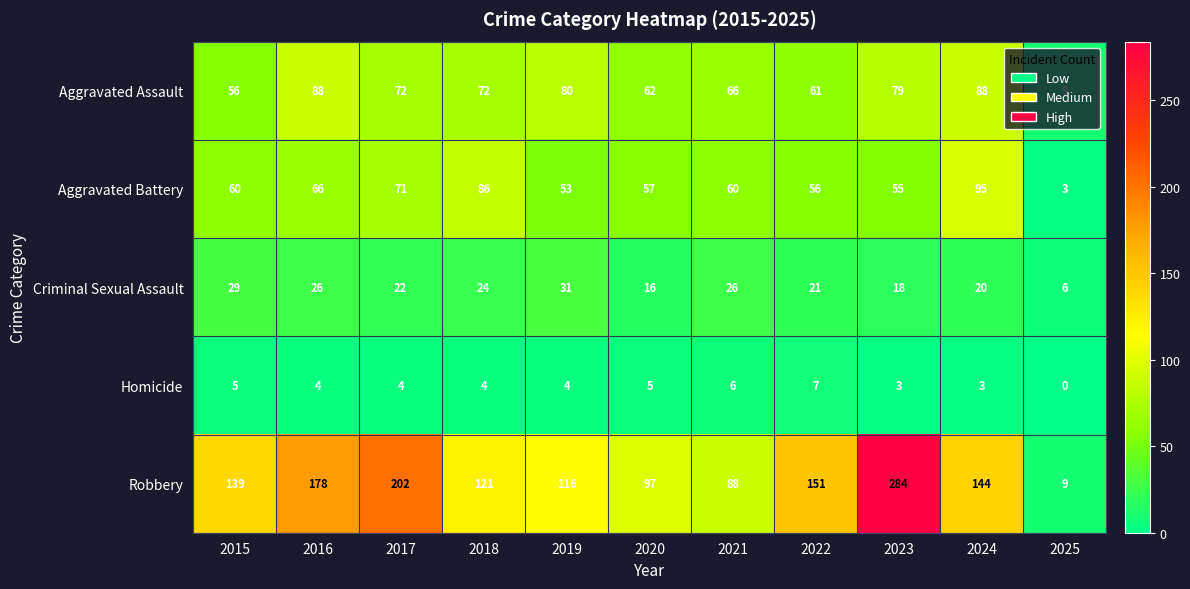

At how many categories does at least one series exceed 227?

1